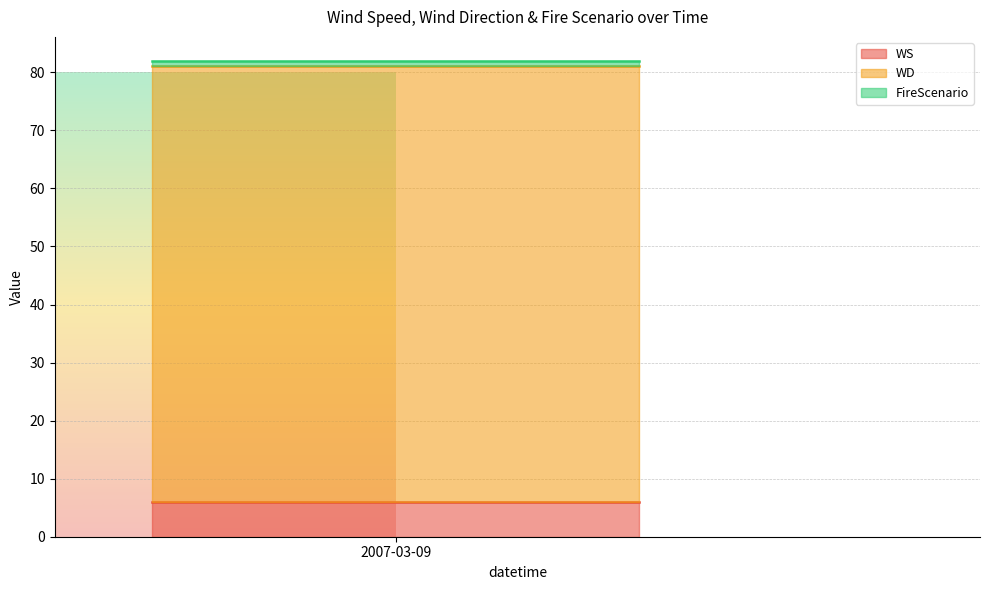

What is the minimum value for WS?

6